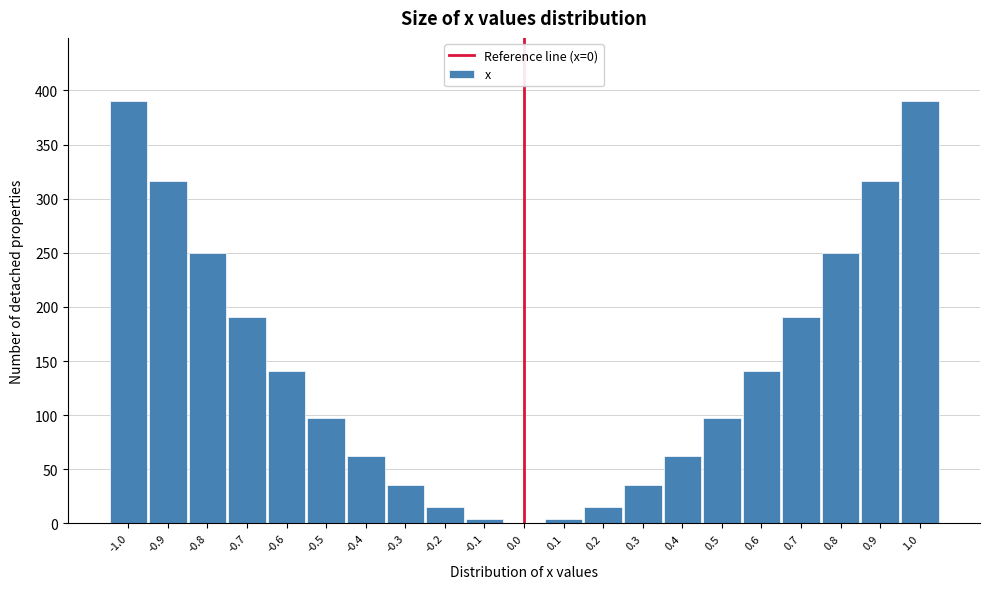

Reading left to right, what are all the values shown in this chart?

-1.0=390.0	-0.9=315.9	-0.8=249.6	-0.7=191.1	-0.6=140.4	-0.5=97.5	-0.4=62.4	-0.3=35.1	-0.2=15.6	-0.1=3.9	0.0=0.0	0.1=3.9	0.2=15.6	0.3=35.1	0.4=62.4	0.5=97.5	0.6=140.4	0.7=191.1	0.8=249.6	0.9=315.9	1.0=390.0